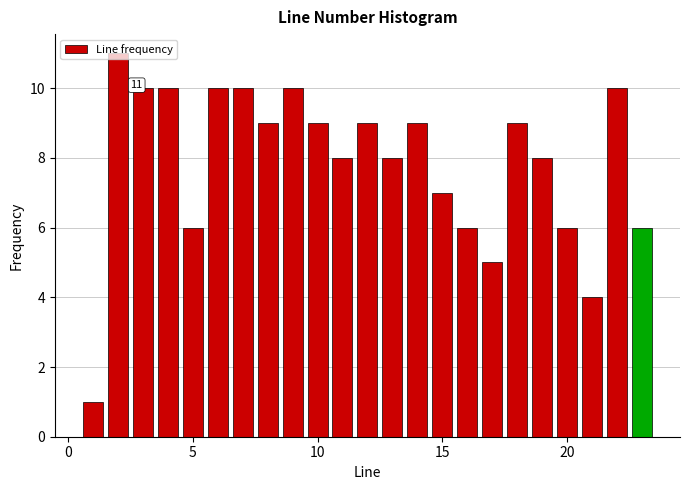

Read against the x-axis, roughly where is the centre of the tallest bar?

2.0